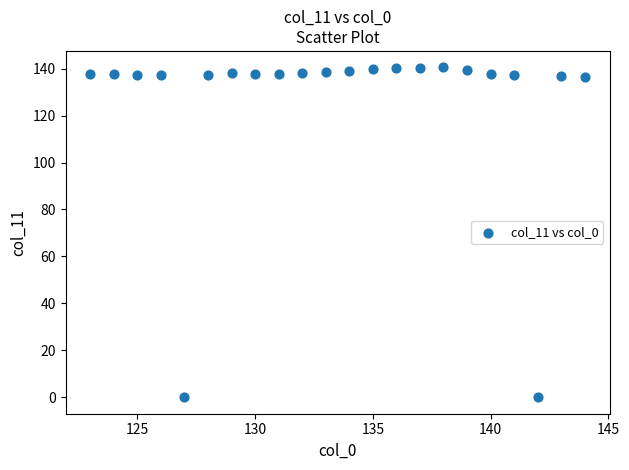

What is the range of X values (max minus min)?

21.0